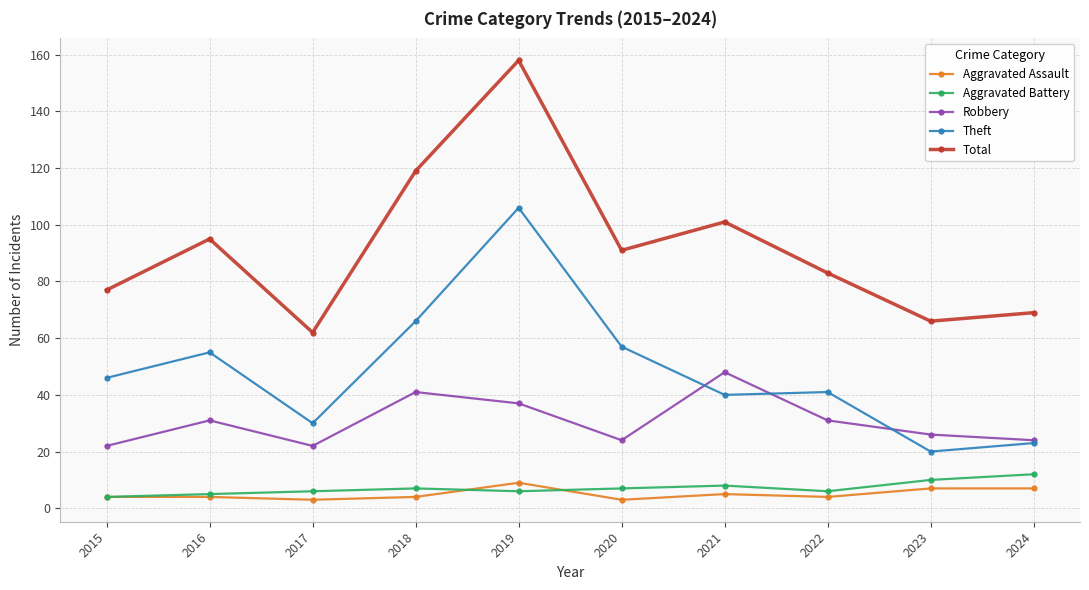

Count the number of data series in this chart.

5